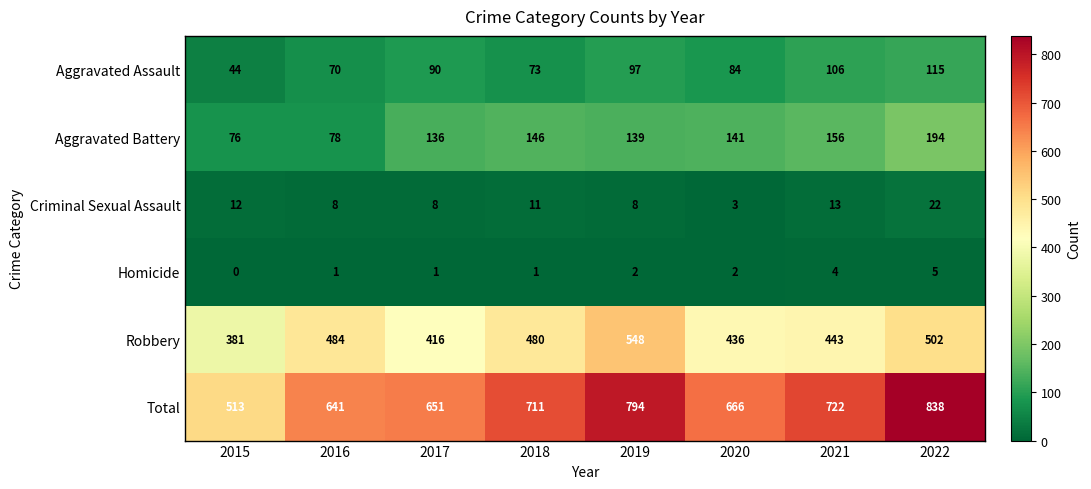

The value of Aggravated Assault at 2020 is 84. True or false?

True